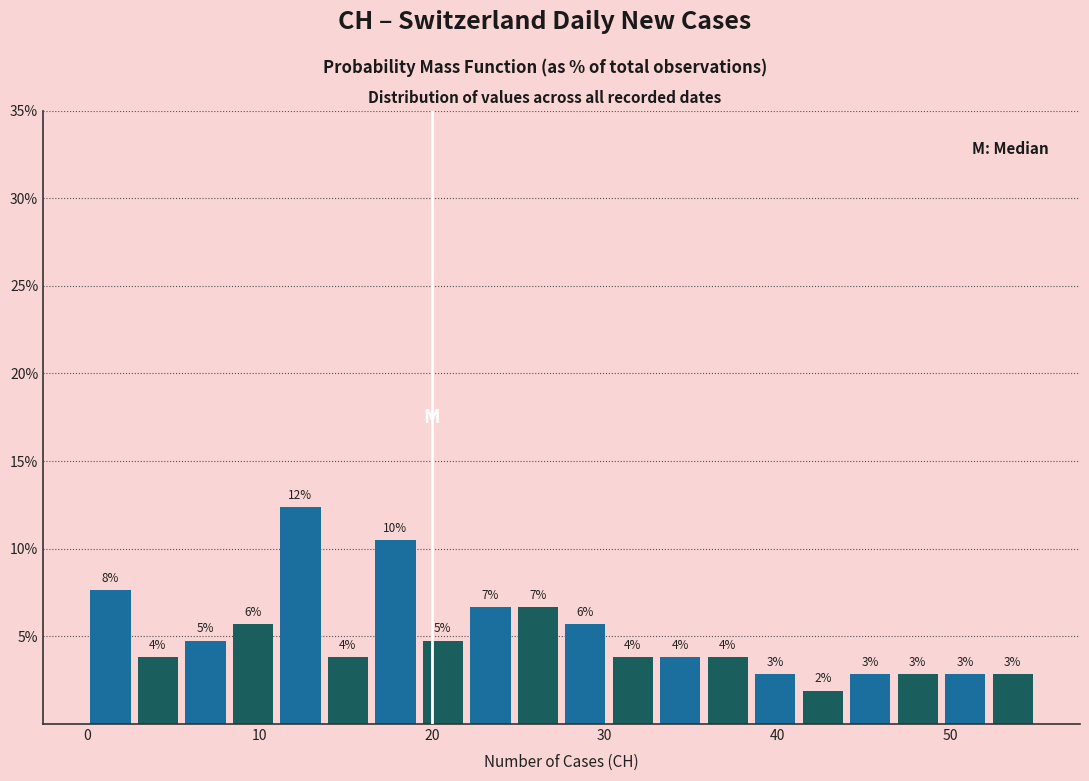

Around what value on the x-axis is the tallest bar? Give the approximate position of its centre, as read against the axis.

12